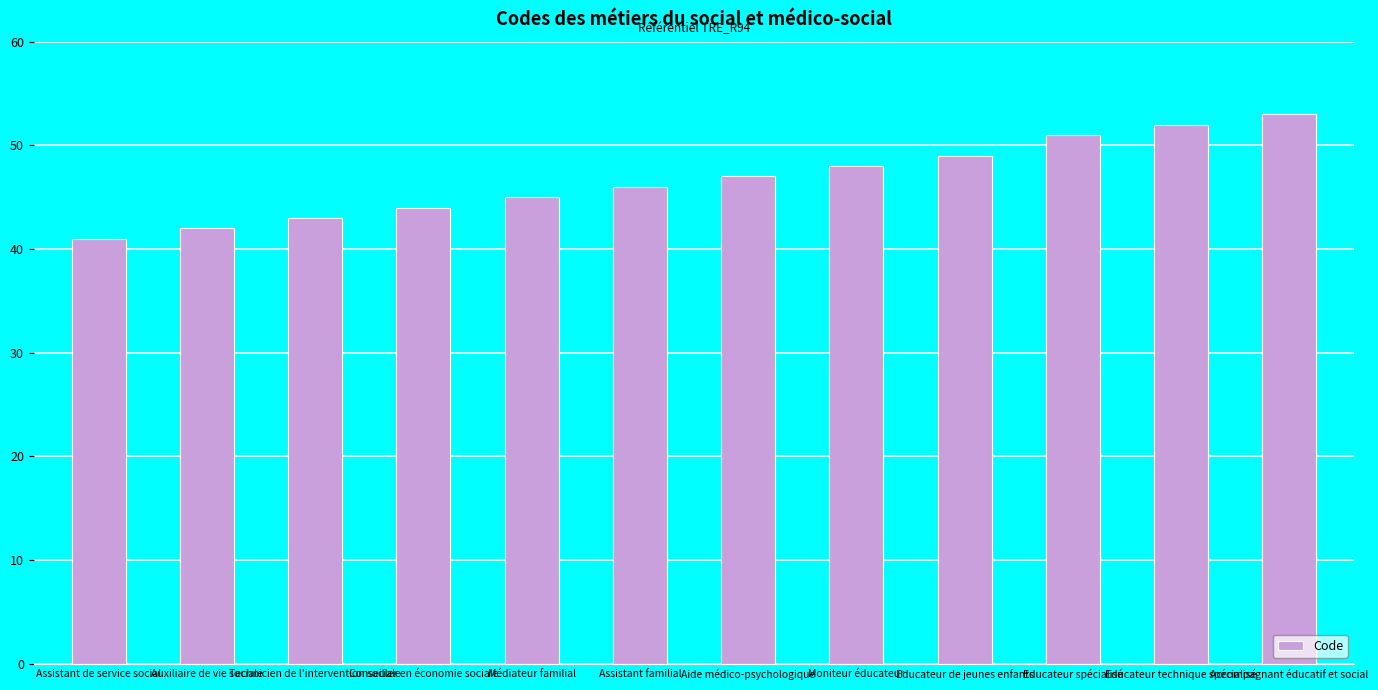

Approximately how many times larger is the value at Médiateur familial compared to Educateur spécialisé?

0.9